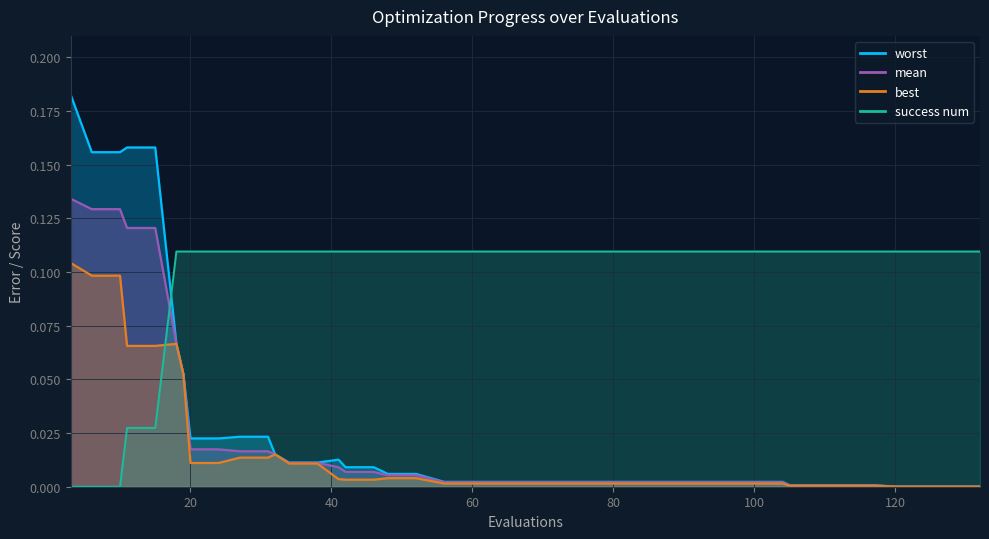

At 6, list the series in order from largest to smallest.

worst, mean, best, success num